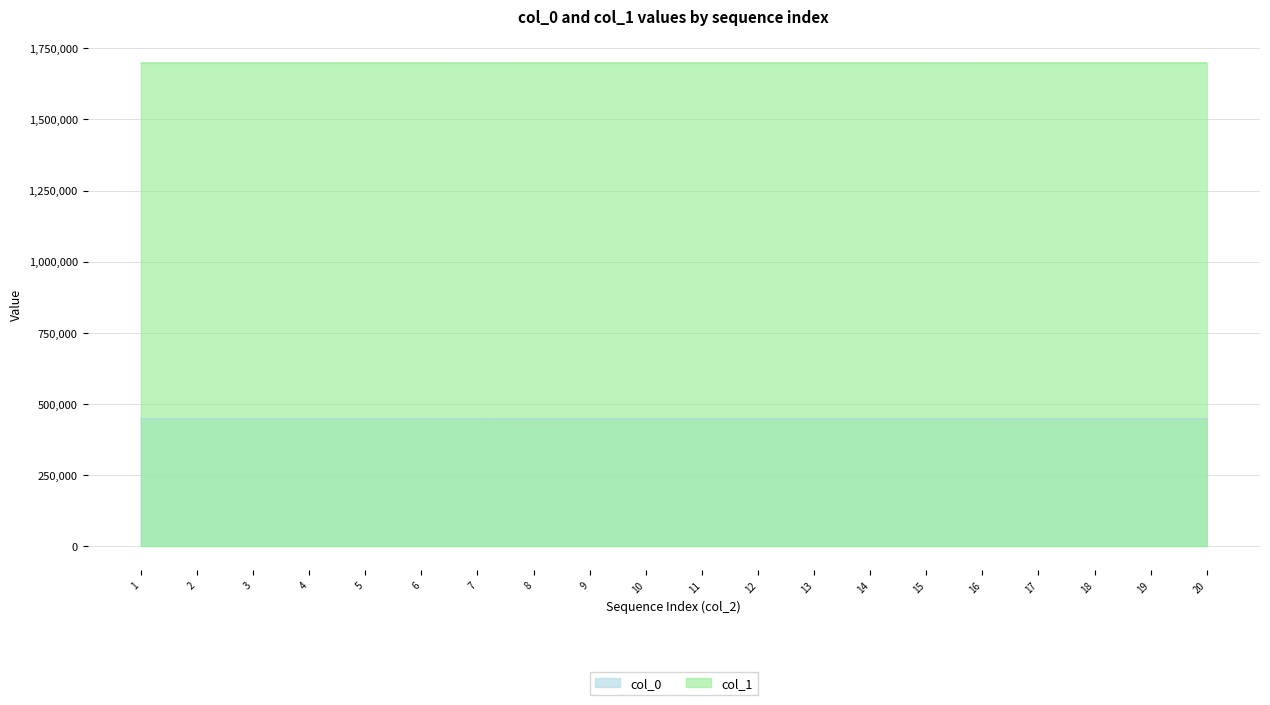

What is the total value across all series at 7?

2146009.6